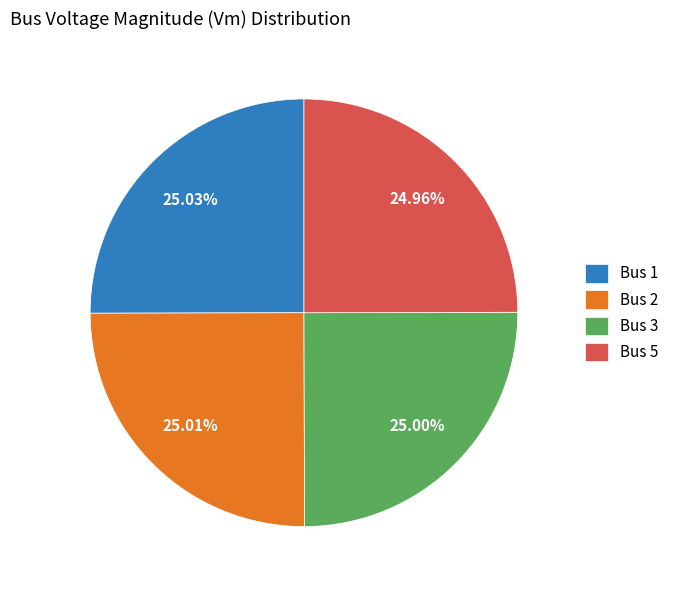

Does Bus 3 account for over 50% of the chart?

No